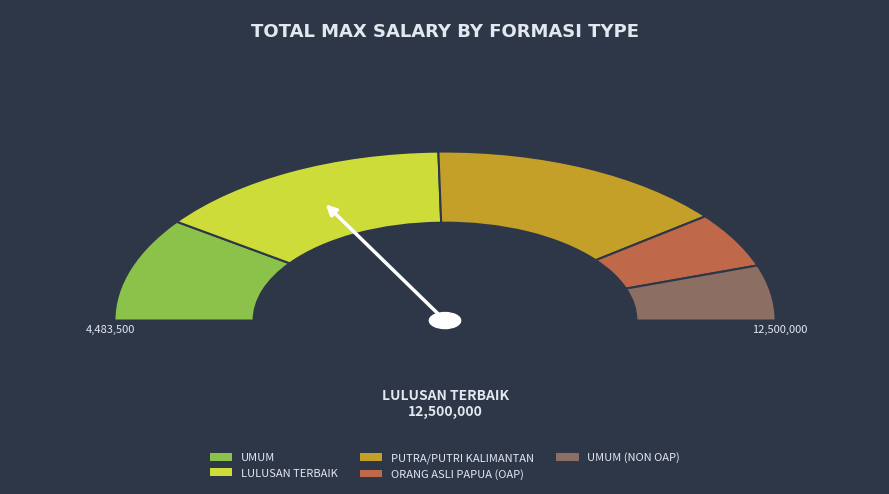

Is it true that UMUM is 32% of the pie?

False